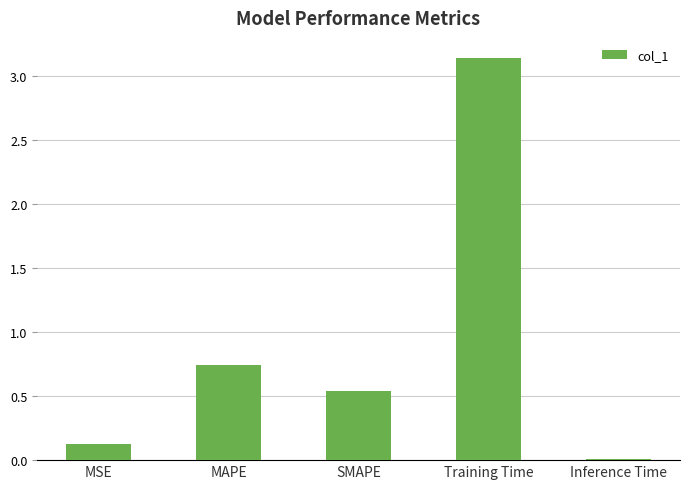

Where is the data nearest to the value 1?

MAPE